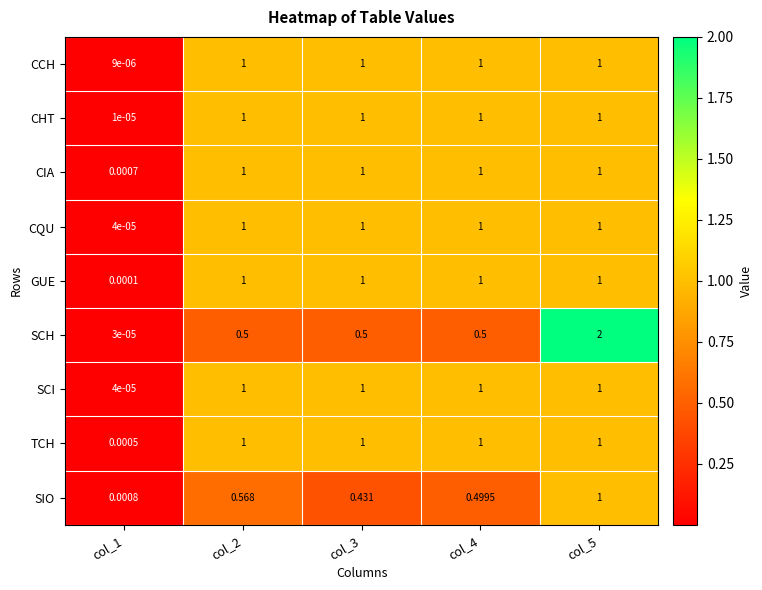

Which series changed the most between col_3 and col_4?

SIO